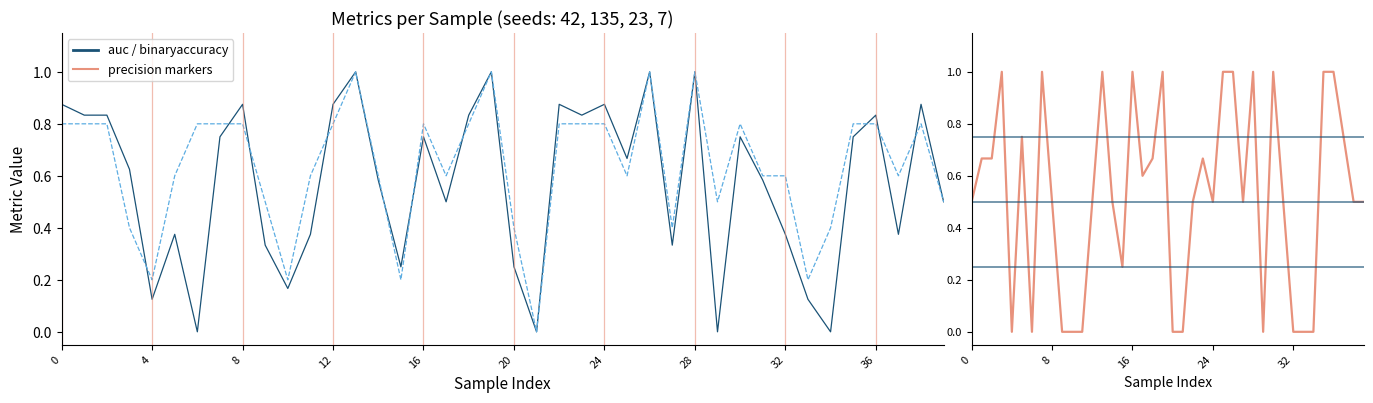

In precision, how many points are higher than both neighbors (excluding endpoints)?

9